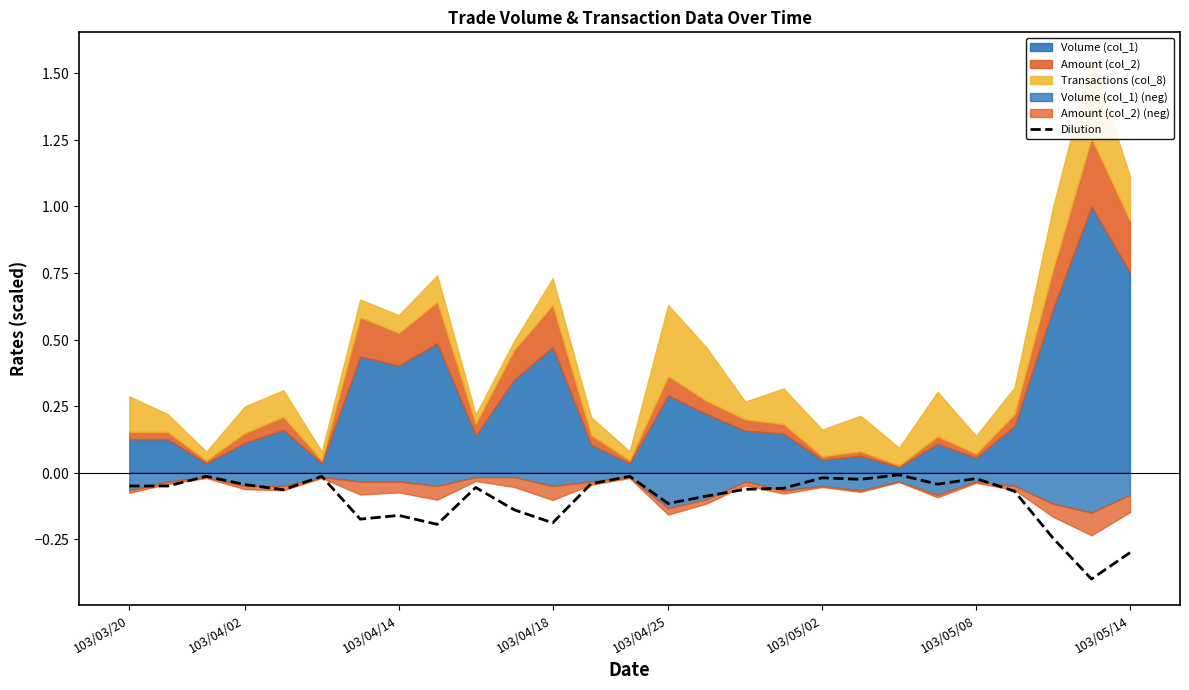

The chart shows a value of -0.0 at 103/04/14. True or false?

False